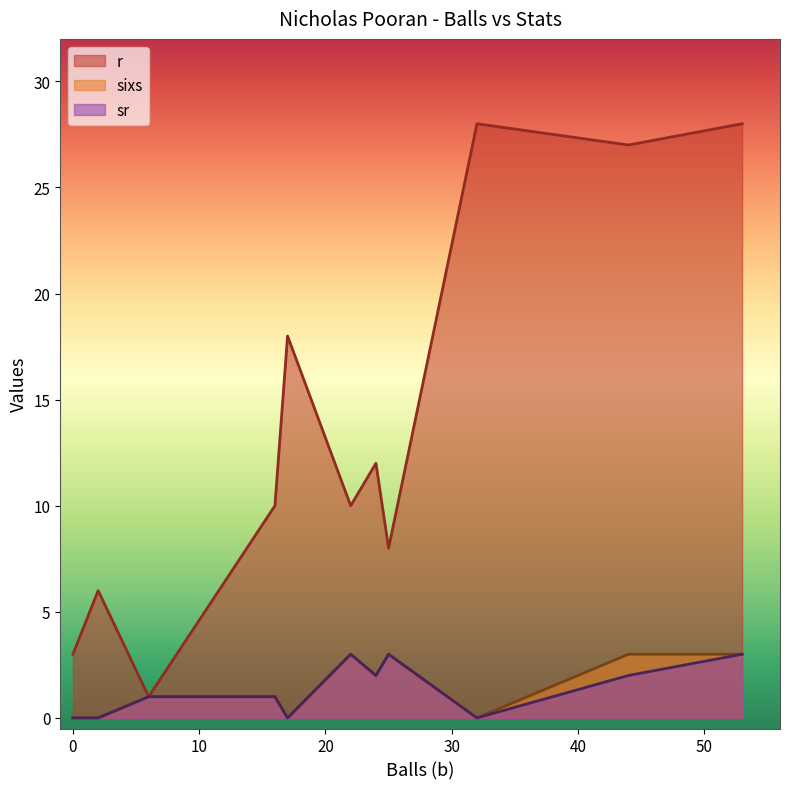

What is the total value across all series at 24?

16